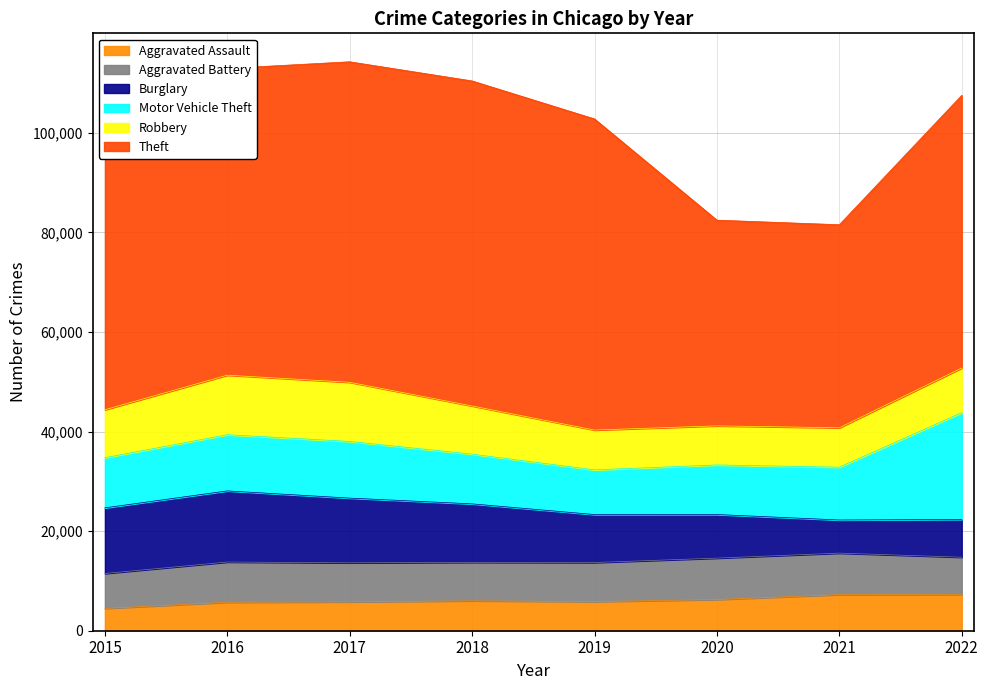

True or false: Theft and Robbery cross at least once.

False